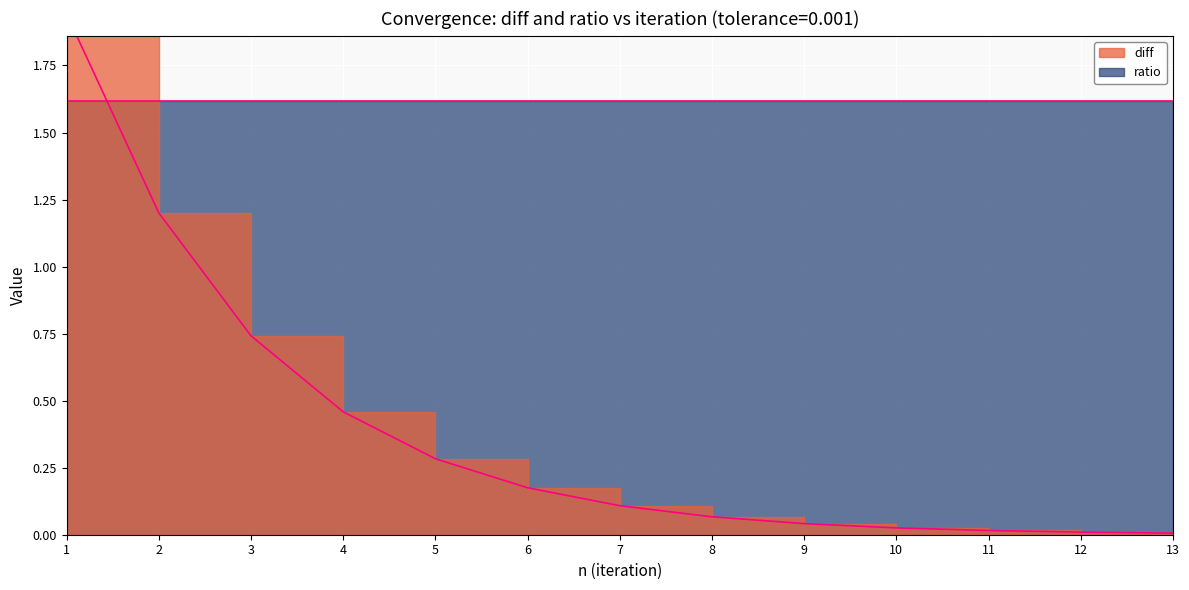

What is the greatest value displayed?

1.9